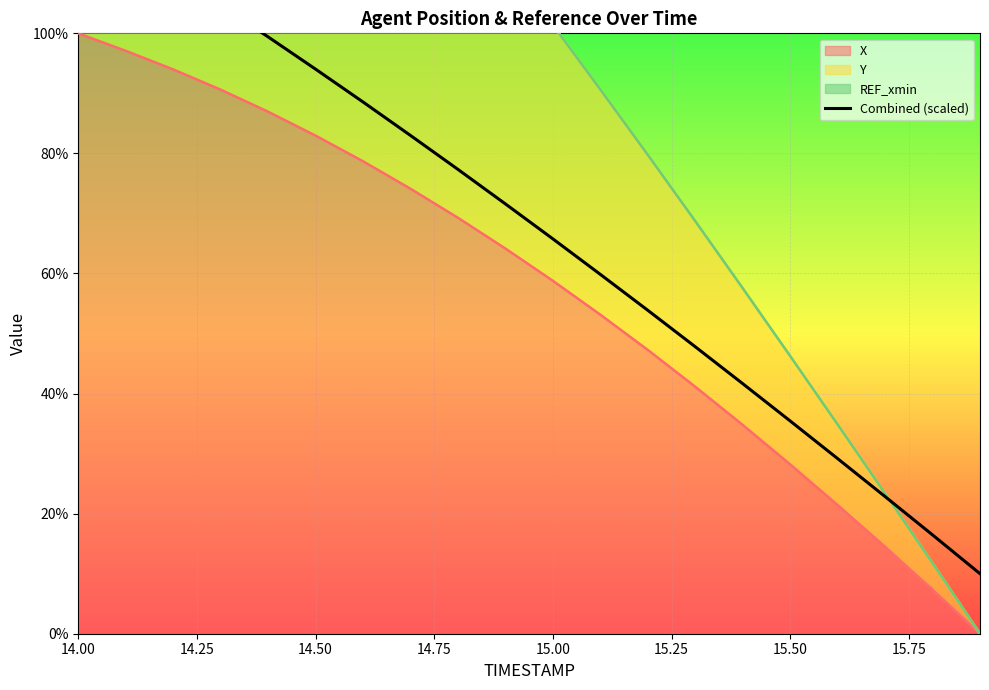

At which label does X reach its peak?

14.00